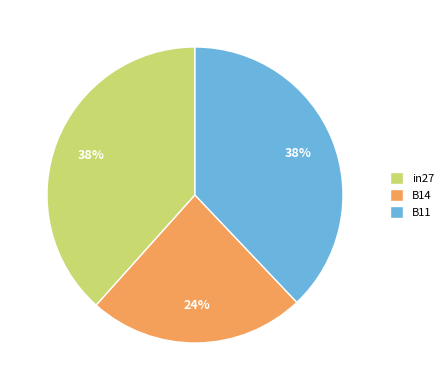

Count the number of slices in the pie.

3